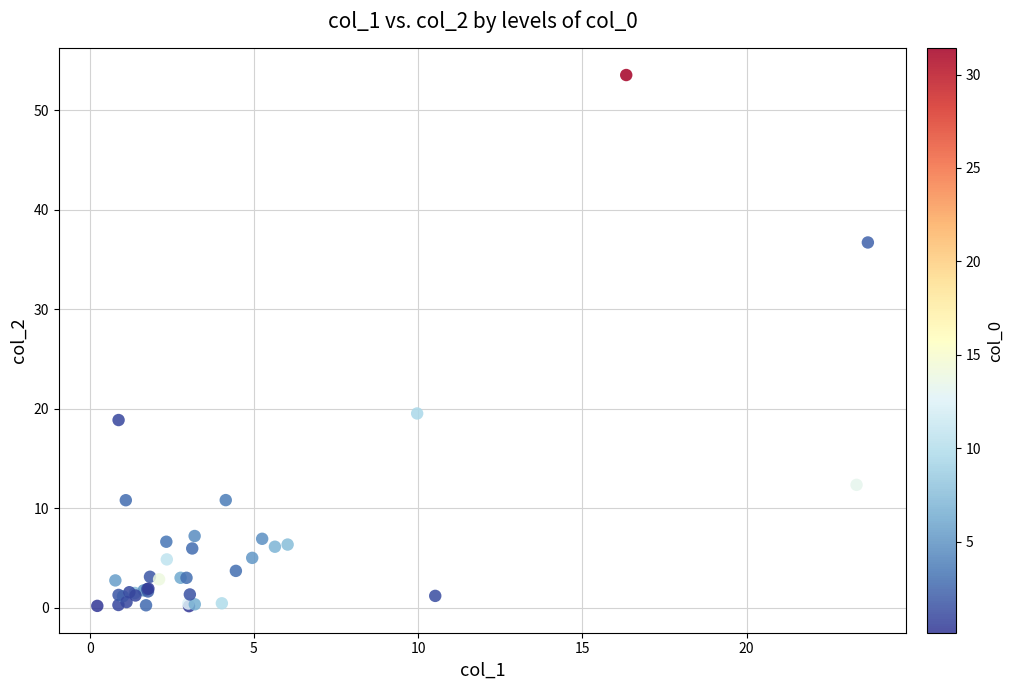

What Y value in the scatter plot is closest to 26?

19.5